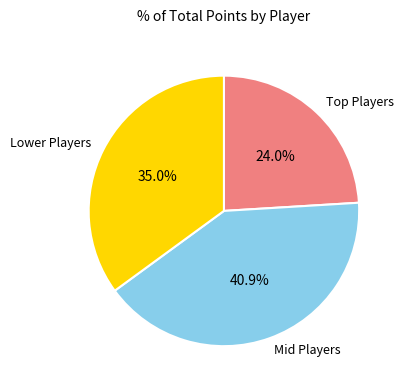

Does any single category account for the majority?

No